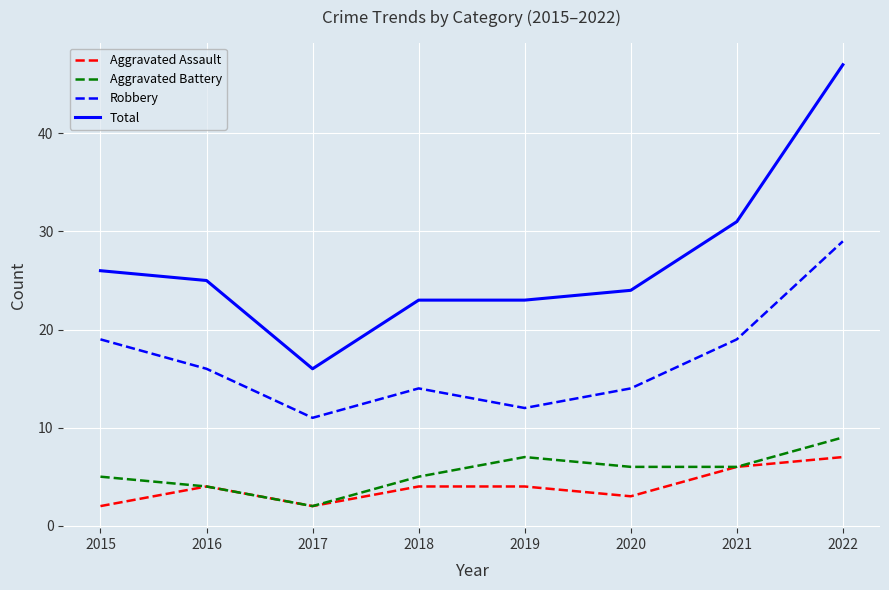

How many Robbery values are between 14 and 19?

5